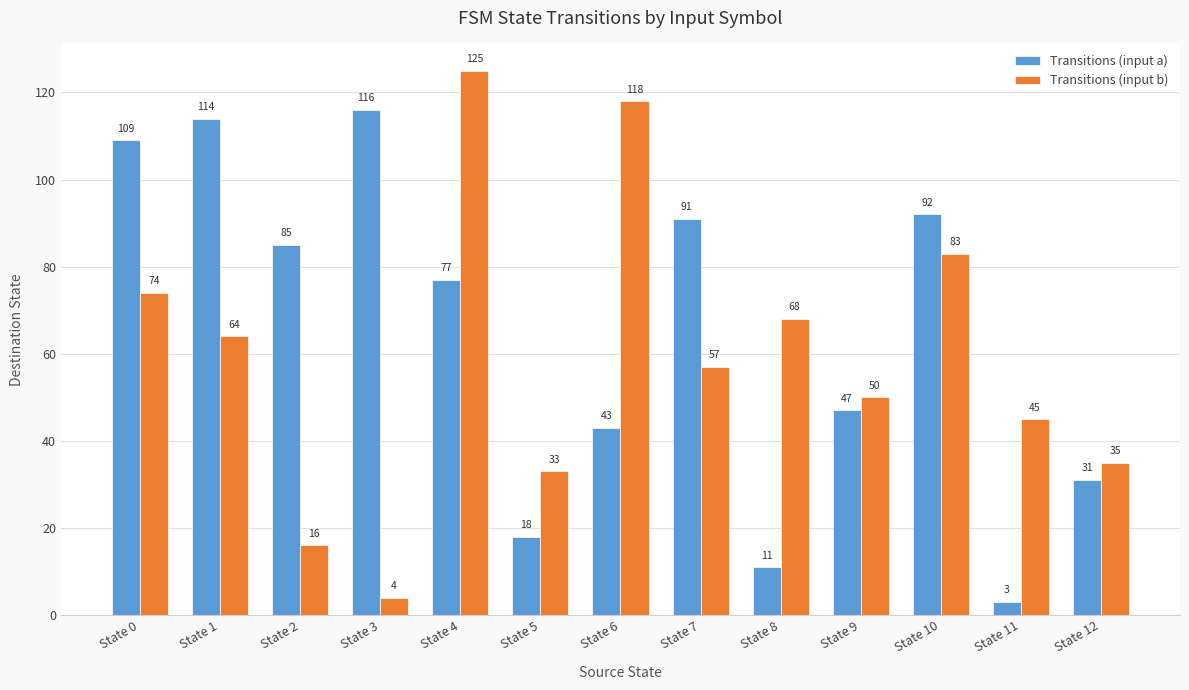

Between State 5 and State 9, which series saw the biggest shift?

Transitions (input a)